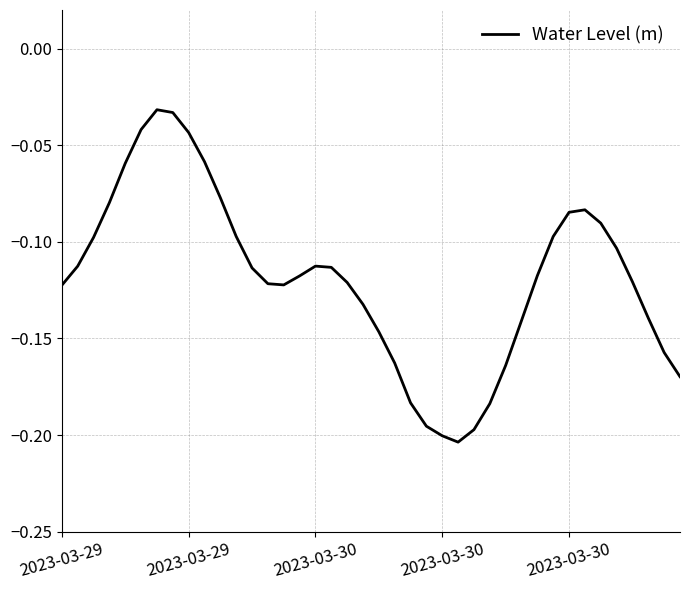

Reading left to right, transcribe all the data shown in this chart.

-0.1	-0.1	-0.1	-0.1	-0.1	-0.0	-0.0	-0.0	-0.0	-0.1	-0.1	-0.1	-0.1	-0.1	-0.1	-0.1	-0.1	-0.1	-0.1	-0.1	-0.1	-0.2	-0.2	-0.2	-0.2	-0.2	-0.2	-0.2	-0.2	-0.1	-0.1	-0.1	-0.1	-0.1	-0.1	-0.1	-0.1	-0.1	-0.2	-0.2